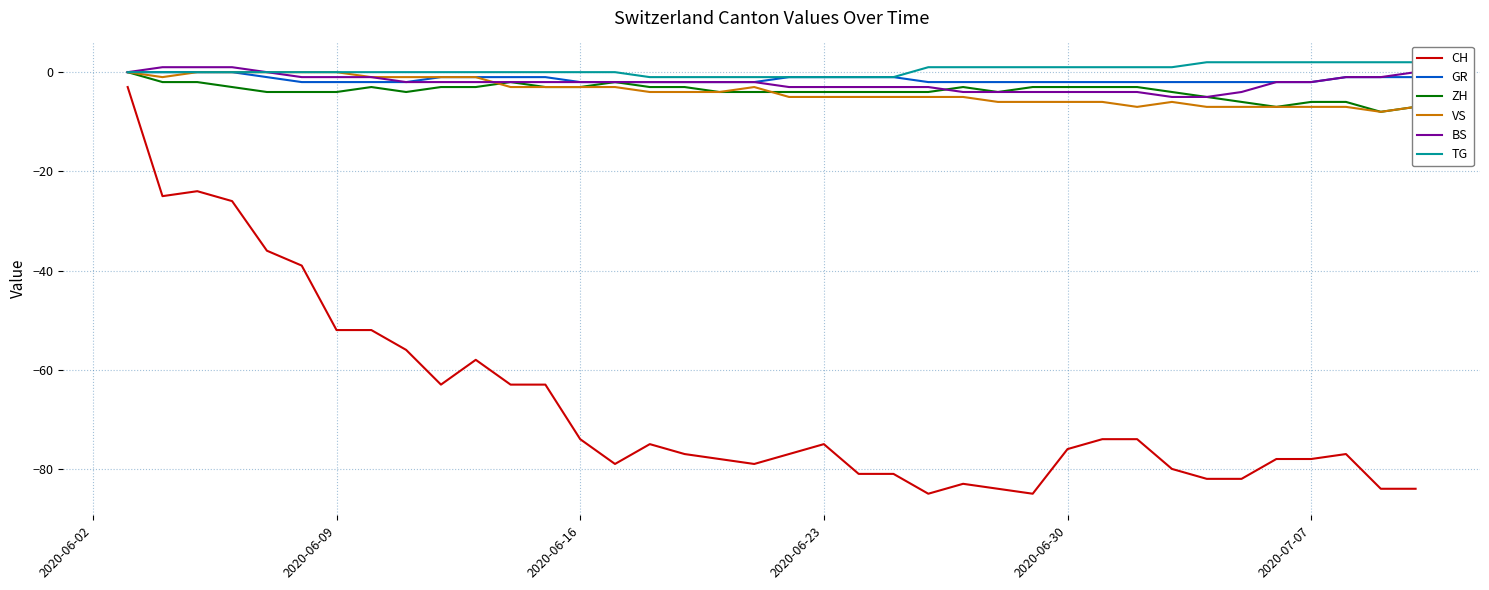

What is the minimum value for CH?

-85